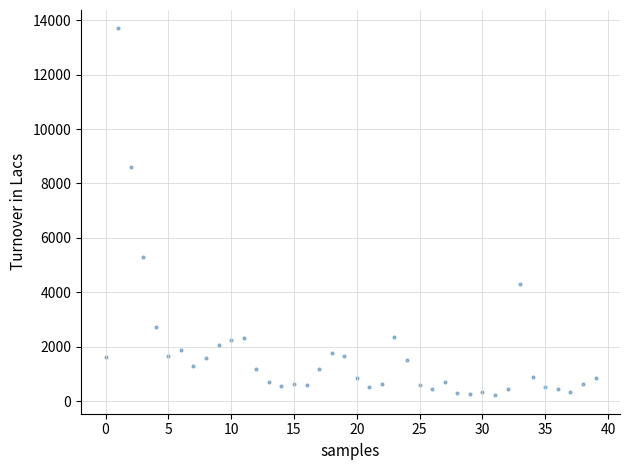

What is the range of Y values (max minus min)?

13494.1